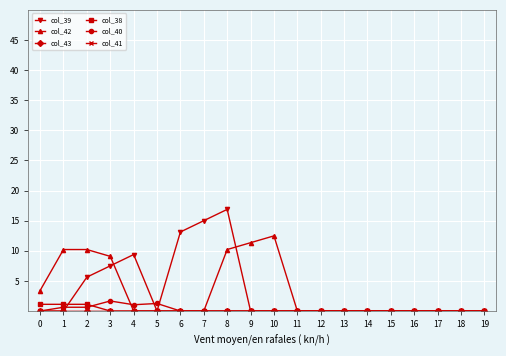

Does the chart have visible grid lines?

Yes